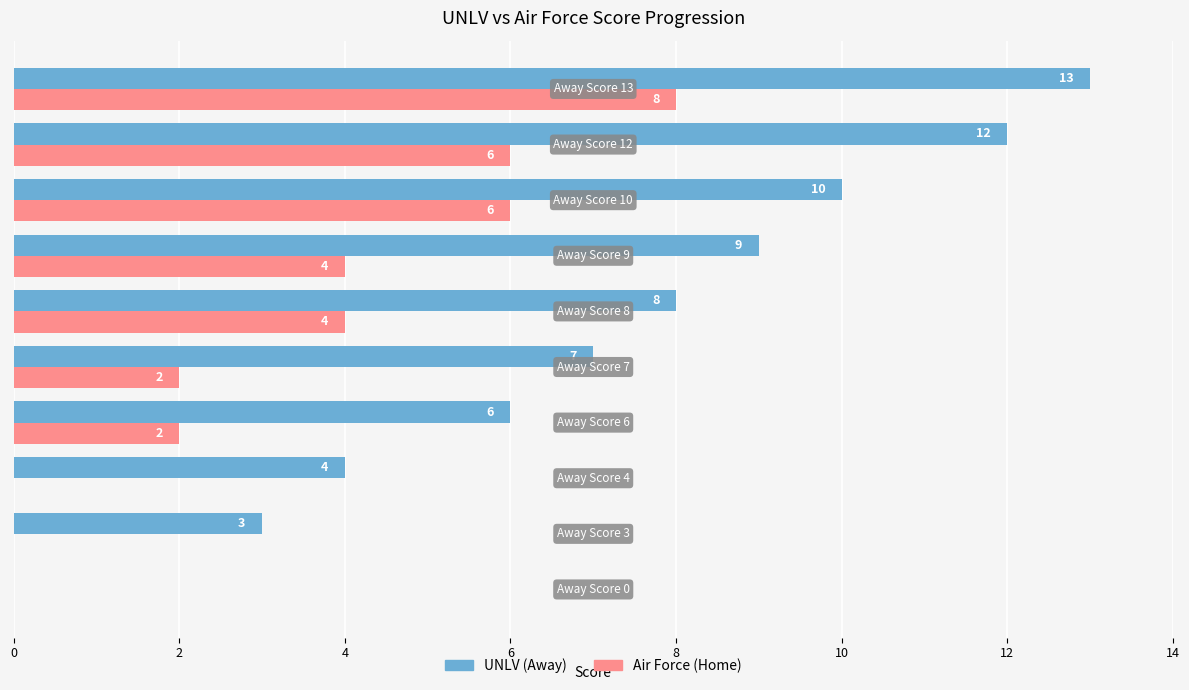

Which series has the largest total across all categories?

UNLV (Away)